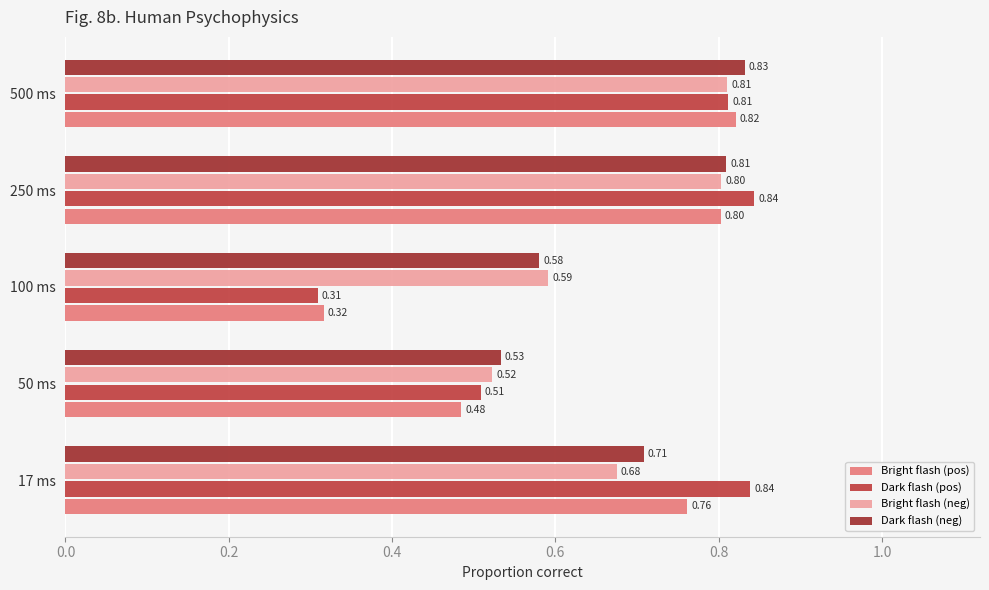

What is the maximum value shown in the chart?

0.8